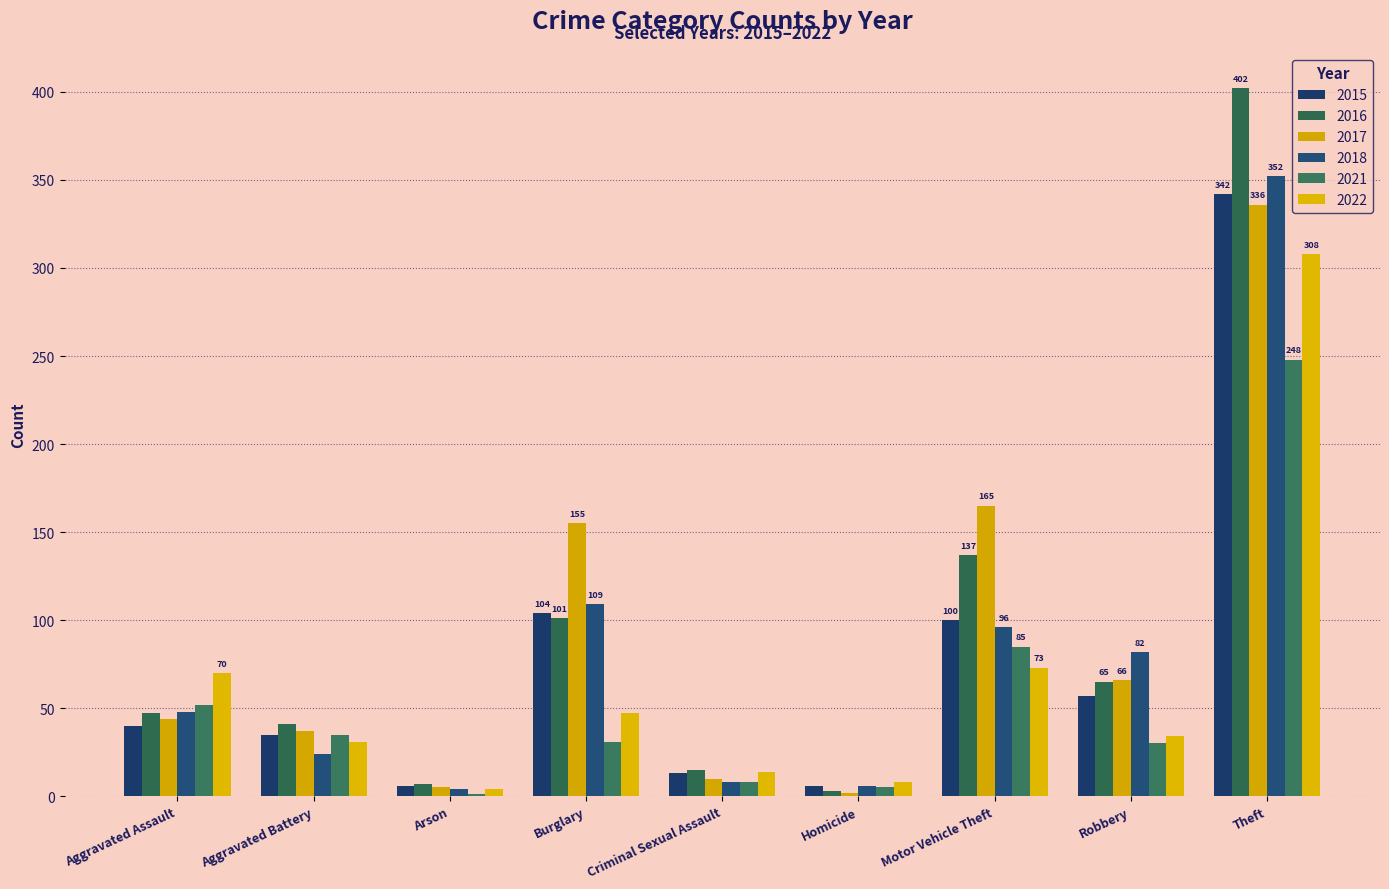

How many groups of bars are there?

9